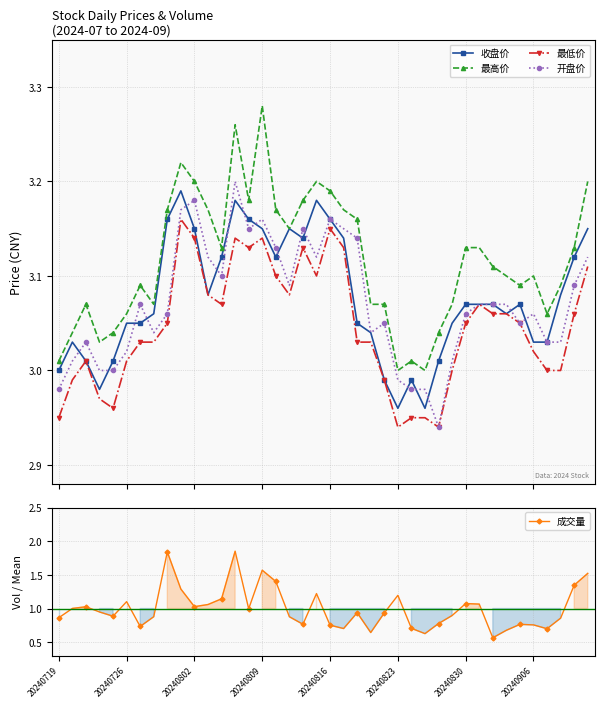

What position from the right is 28?

12